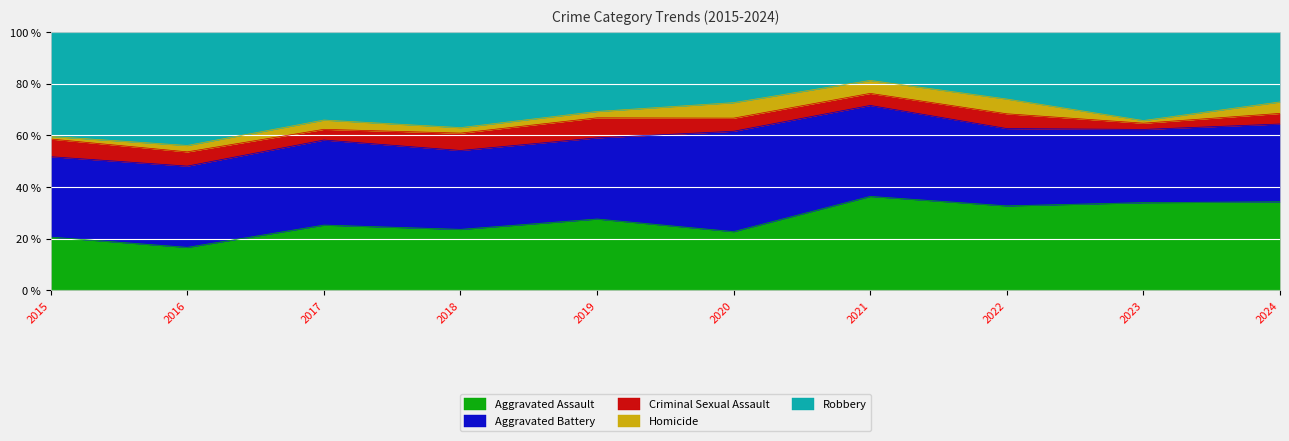

At which label does Aggravated Assault reach its peak?

2021